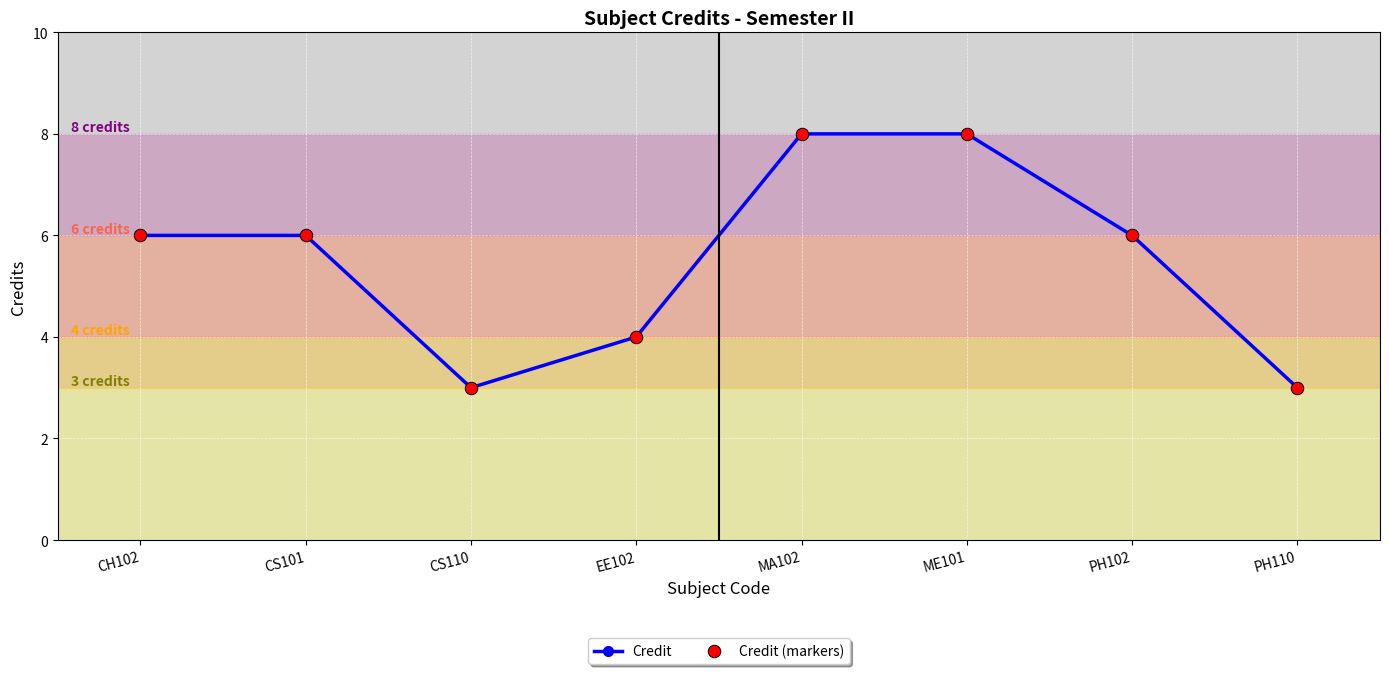

Does the chart have visible grid lines?

Yes